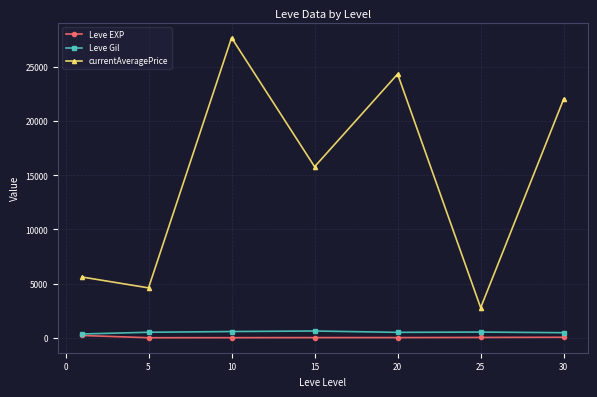

What is the value of the Leve Gil point at the 4th from the left?

623.3